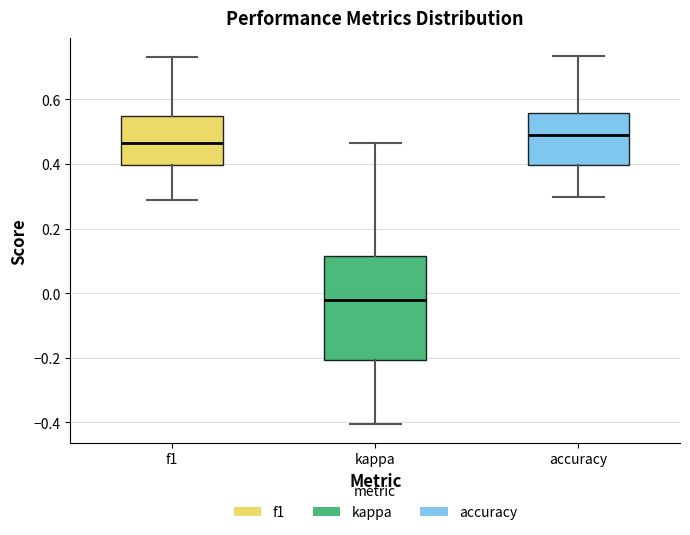

Reading left to right, read every box against the y-axis: the position of its median line, the range the box covers, and the ends of its whiskers. The values are not printed on the chart, so give them approximately, as read against the axis.

f1: median 0.46, box 0.40 to 0.54, whiskers 0.28 to 0.74
kappa: median -0.02, box -0.20 to 0.12, whiskers -0.40 to 0.46
accuracy: median 0.48, box 0.40 to 0.56, whiskers 0.30 to 0.74